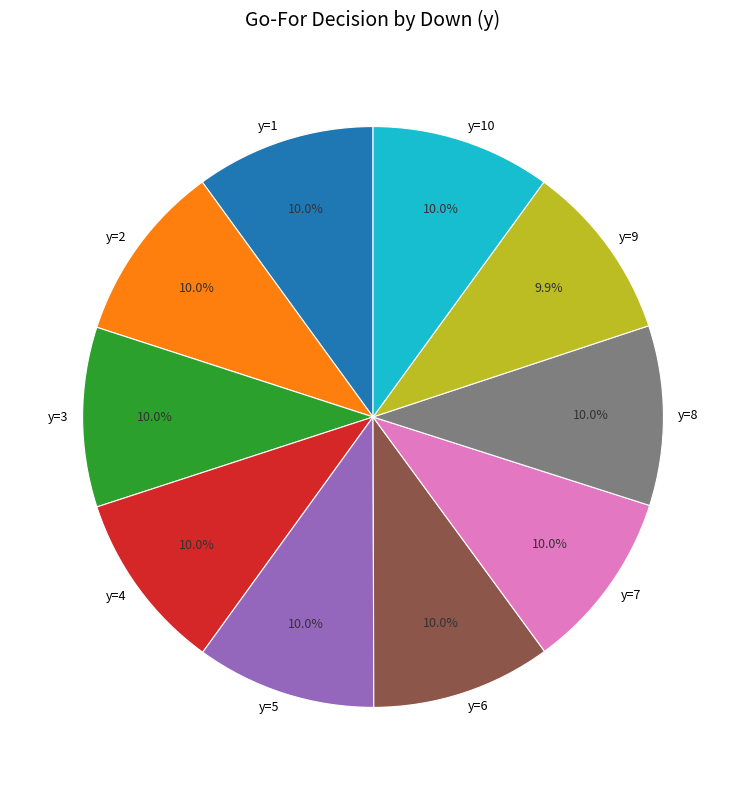

Approximately how many times larger is the value at y=4 compared to y=6?

1.0